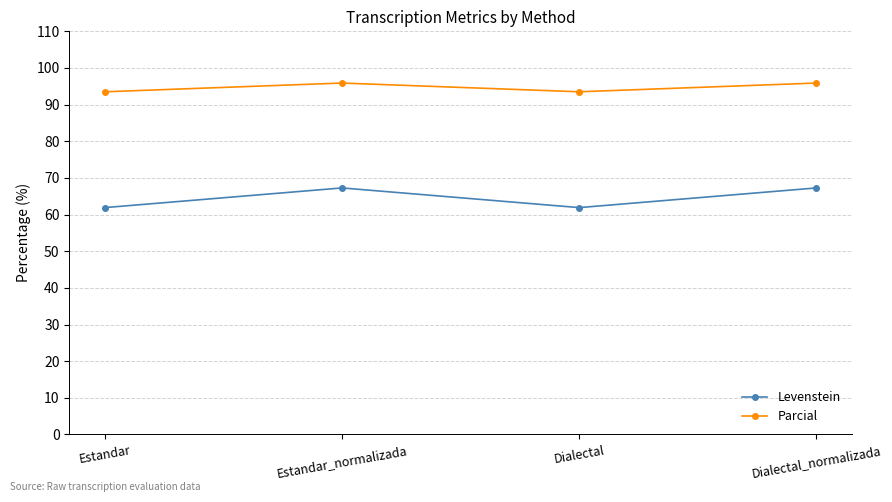

What is the lowest value of the Levenstein series?

61.9